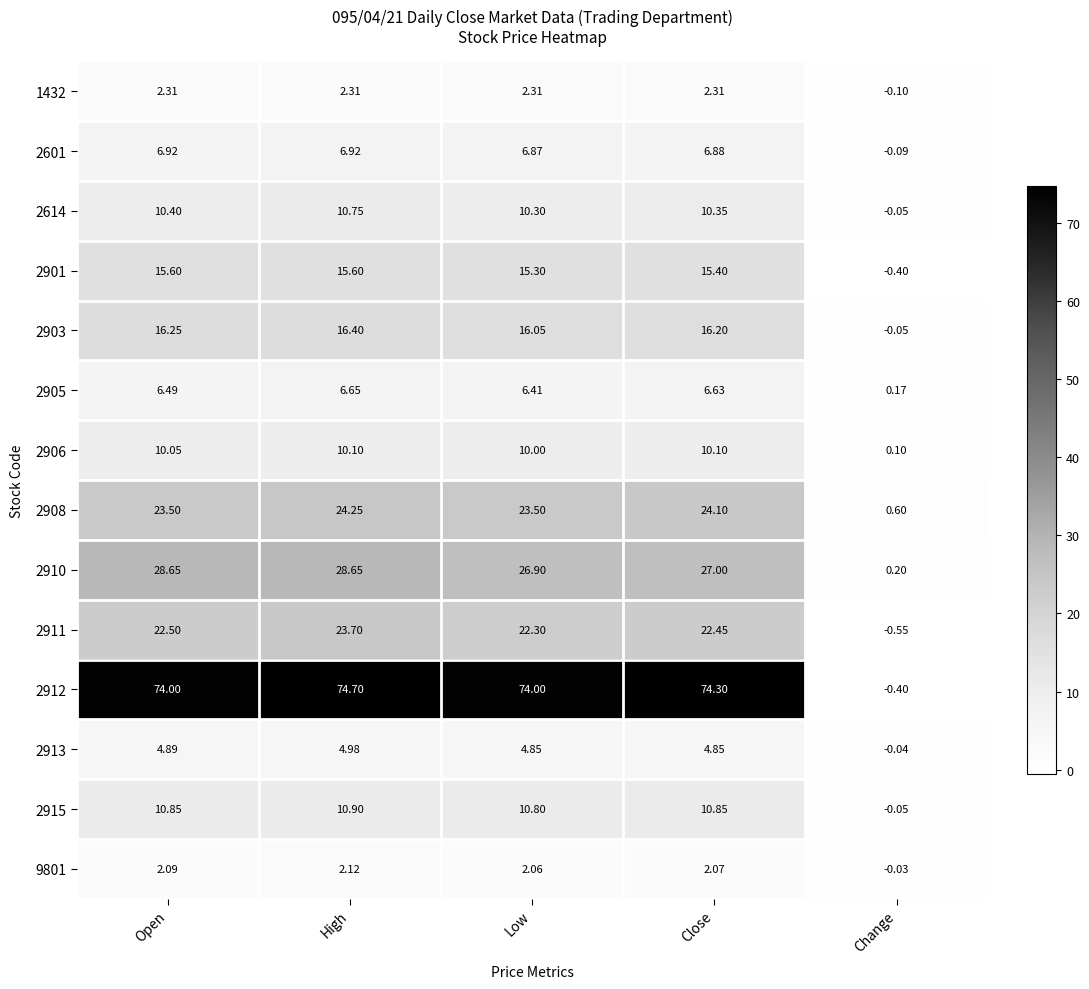

At which category is the sum across all series the highest?

High